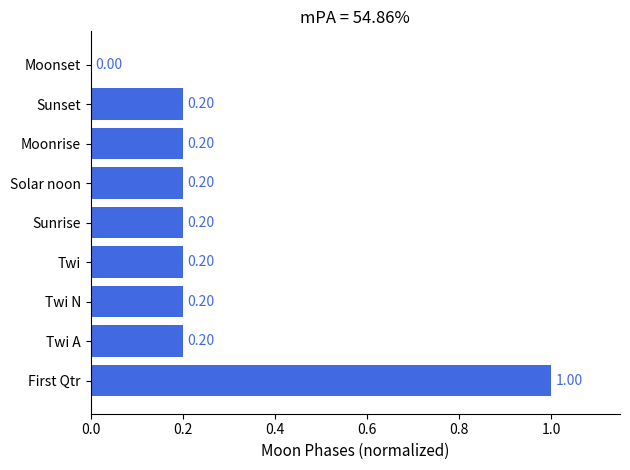

Which label corresponds to the largest value in the chart?

First Qtr